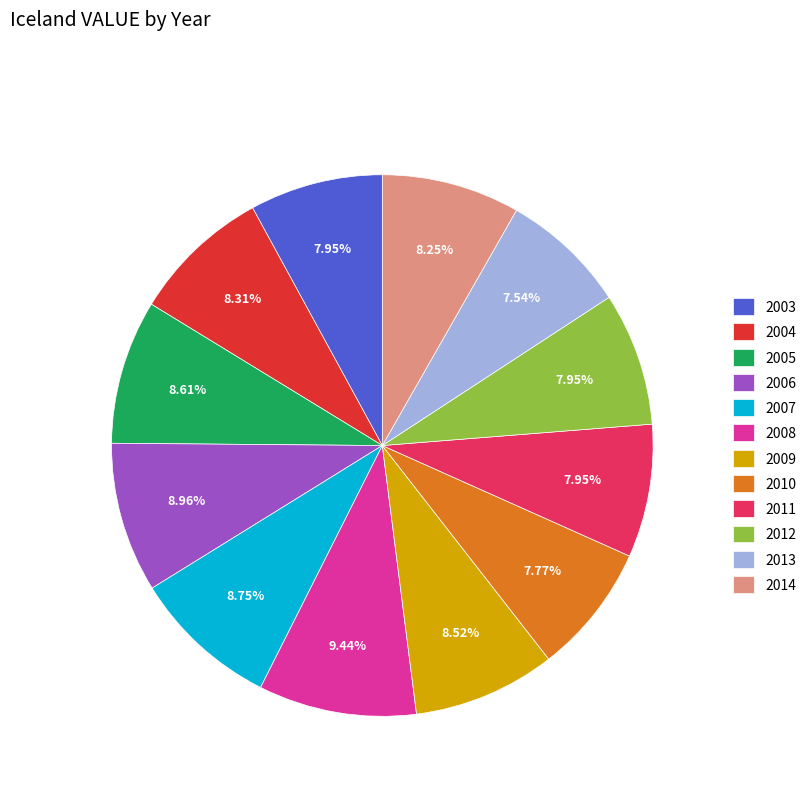

To the nearest percent, what is the difference between the largest and smallest slice percentages?

2%